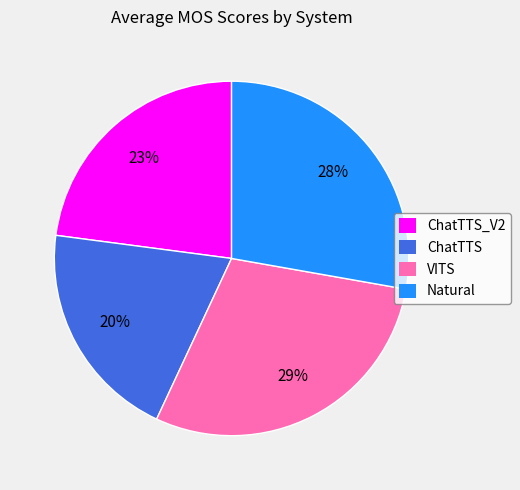

What is the ratio of the value at ChatTTS to the value at Natural?

0.7